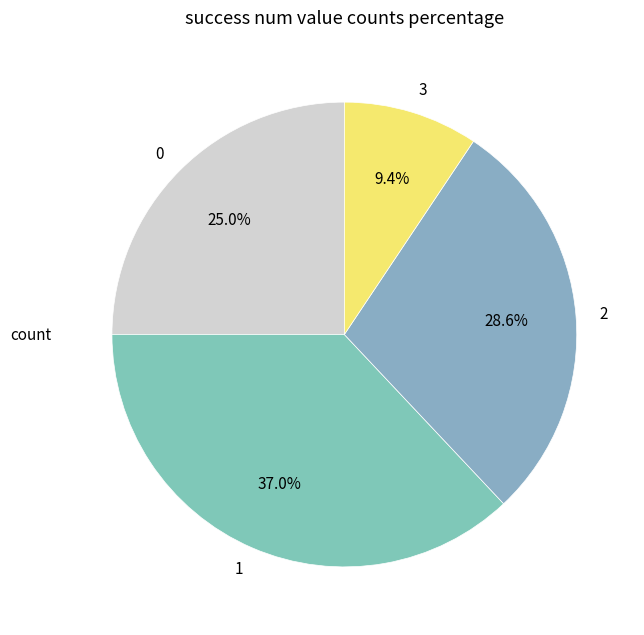

Which category has the biggest portion of the pie?

1